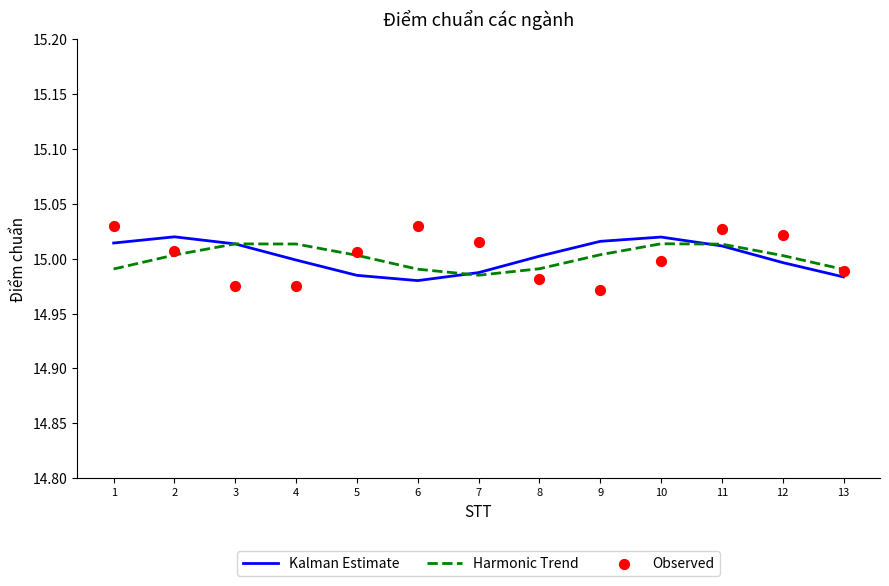

What are all the series names shown in the legend?

Kalman Estimate, Harmonic Trend, Observed